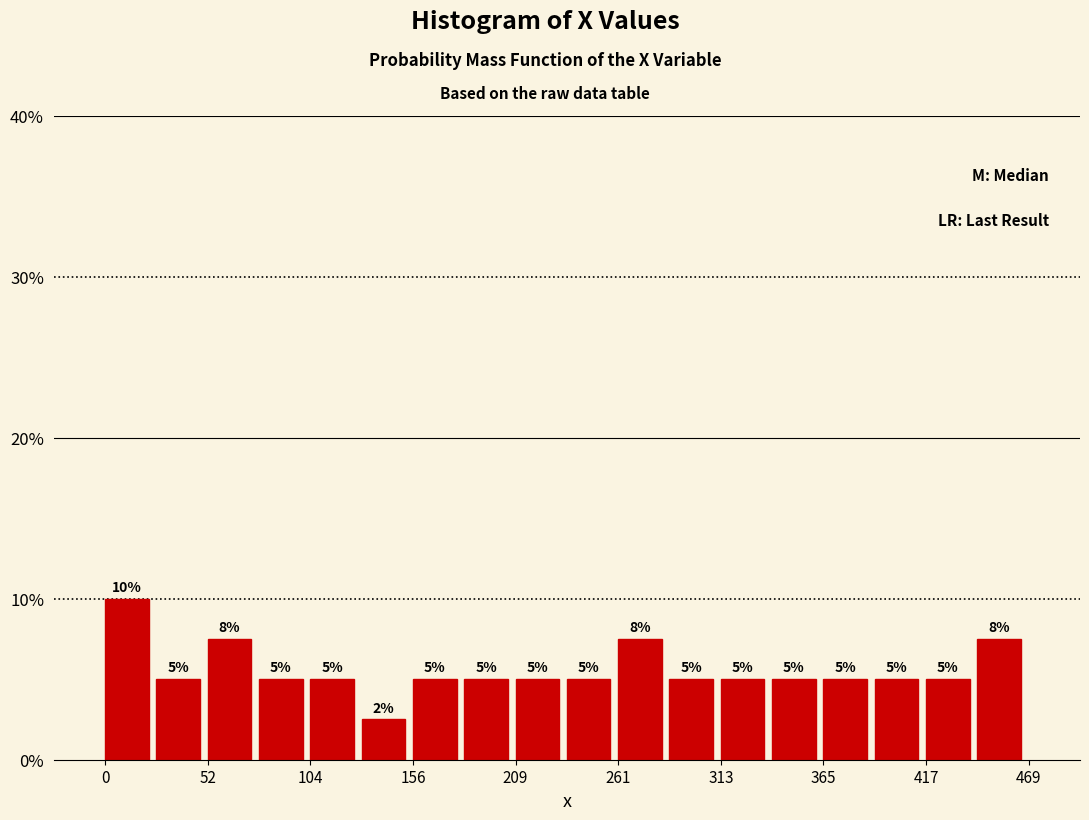

Read against the x-axis, roughly where is the centre of the tallest bar?

10